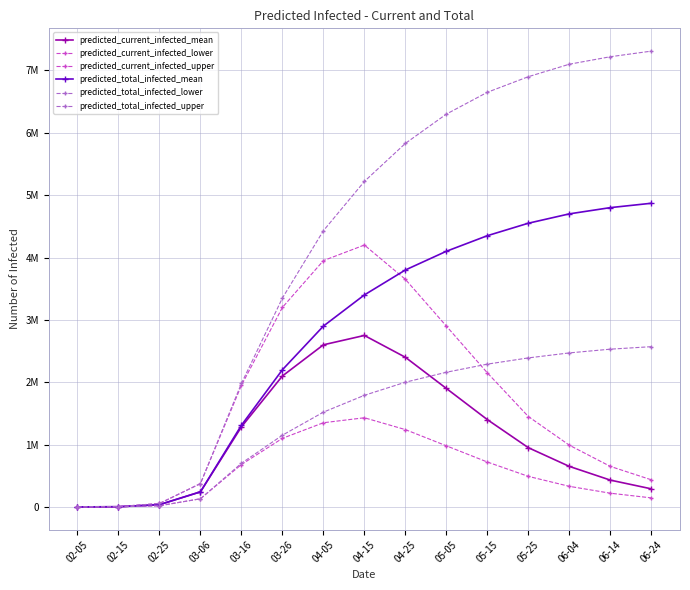

Is this an area chart (filled region under the line)?

No